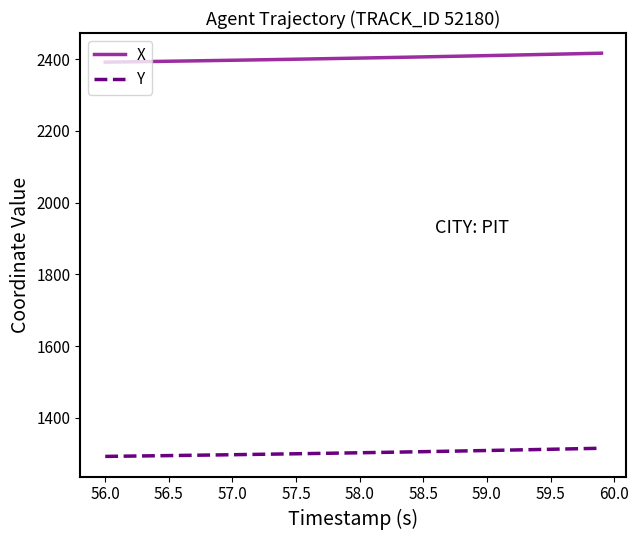

Which series has the largest range (max minus min)?

X